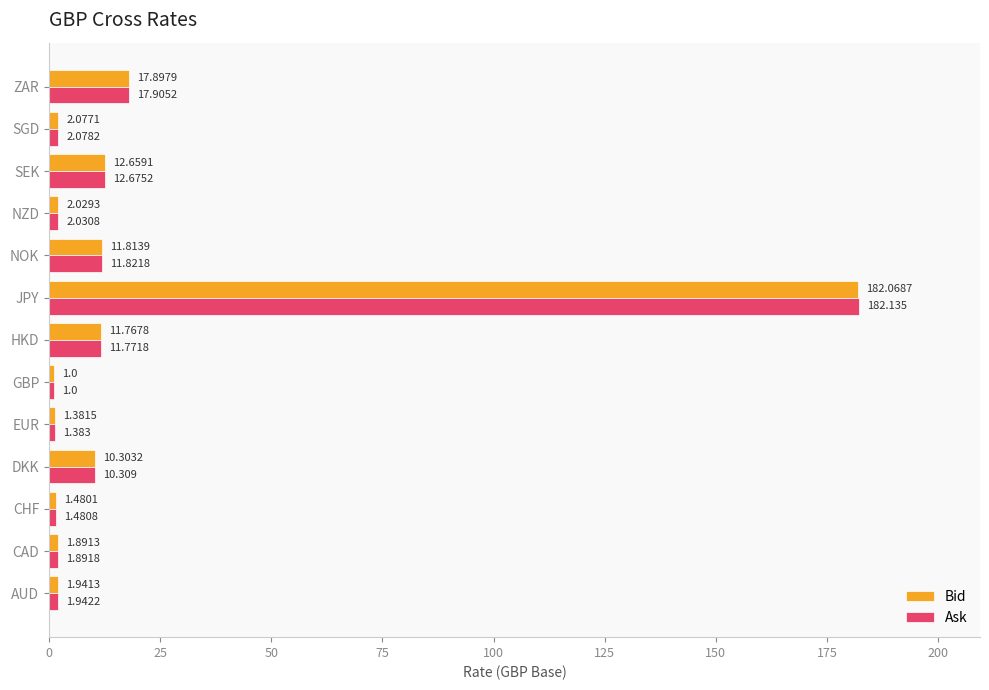

Which category has the highest value in the Bid series?

JPY